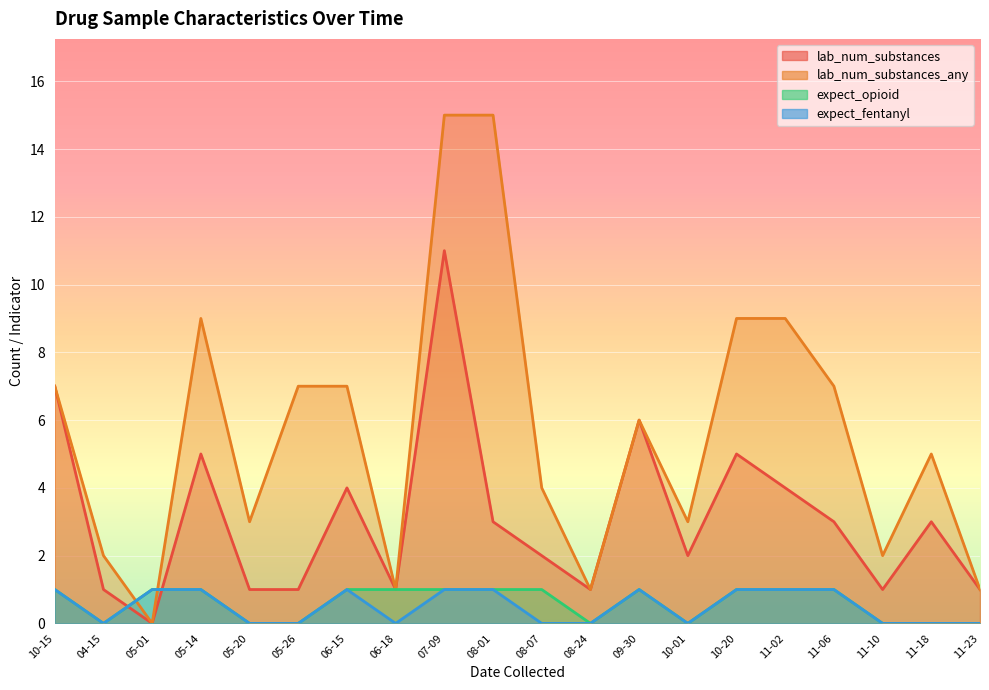

How many categories are shown in the chart?

20